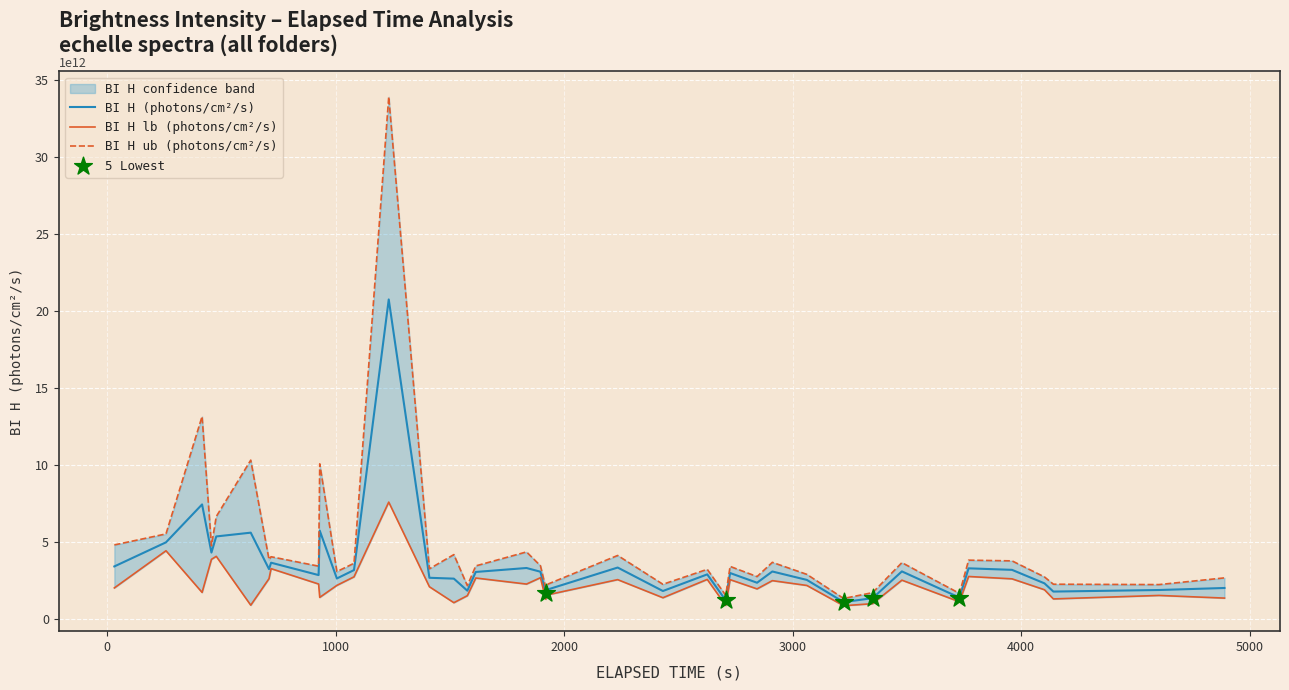

Which series has the widest spread of Y values?

BI H ub (photons/cm^2/s)